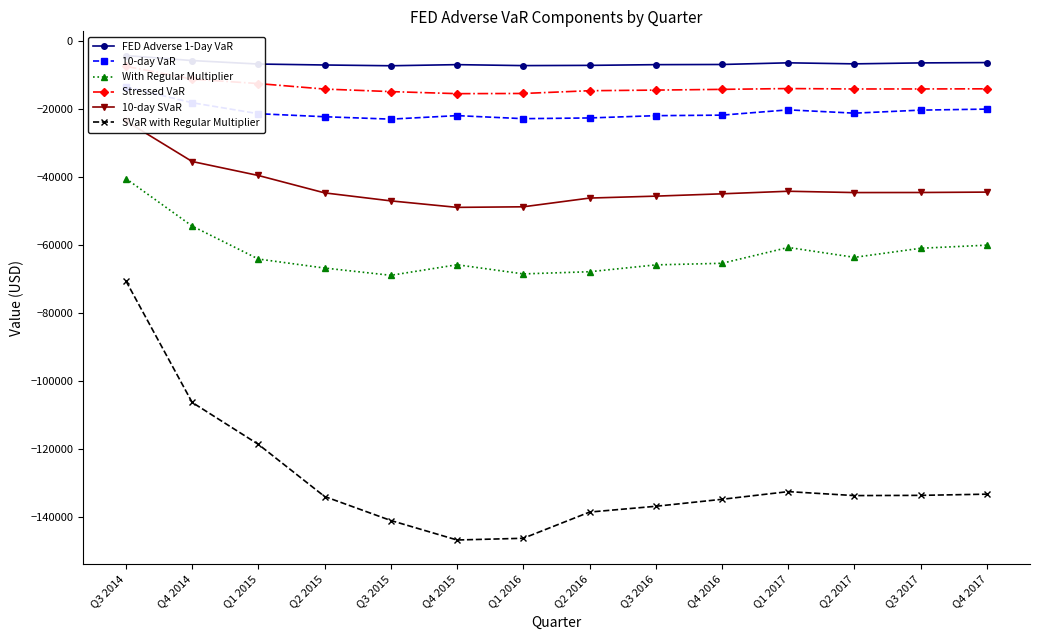

What is the greatest value displayed?

-4264.7